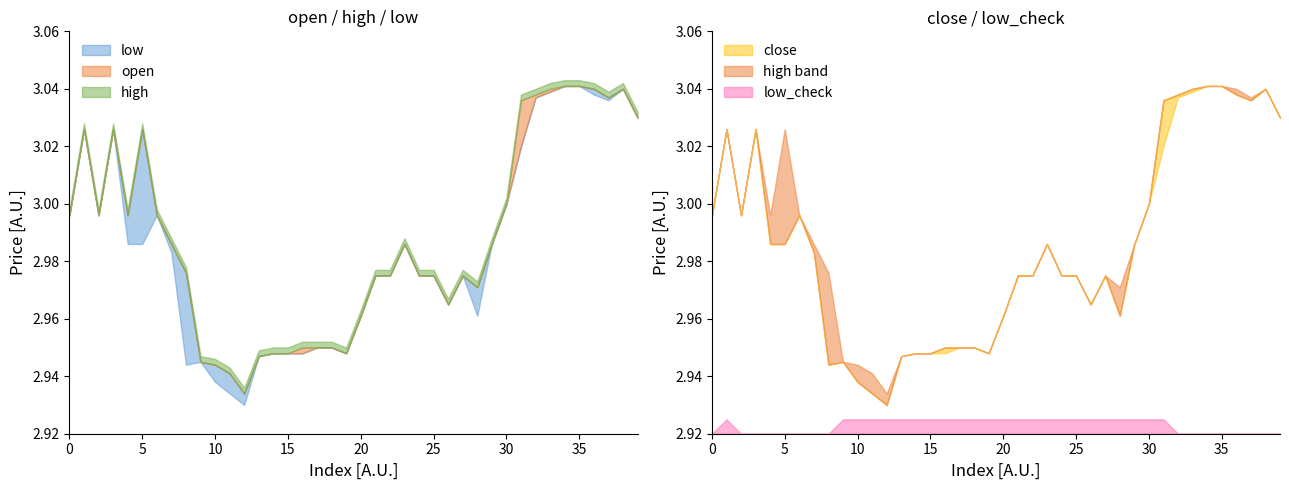

At which category does open reach its first local valley?

2